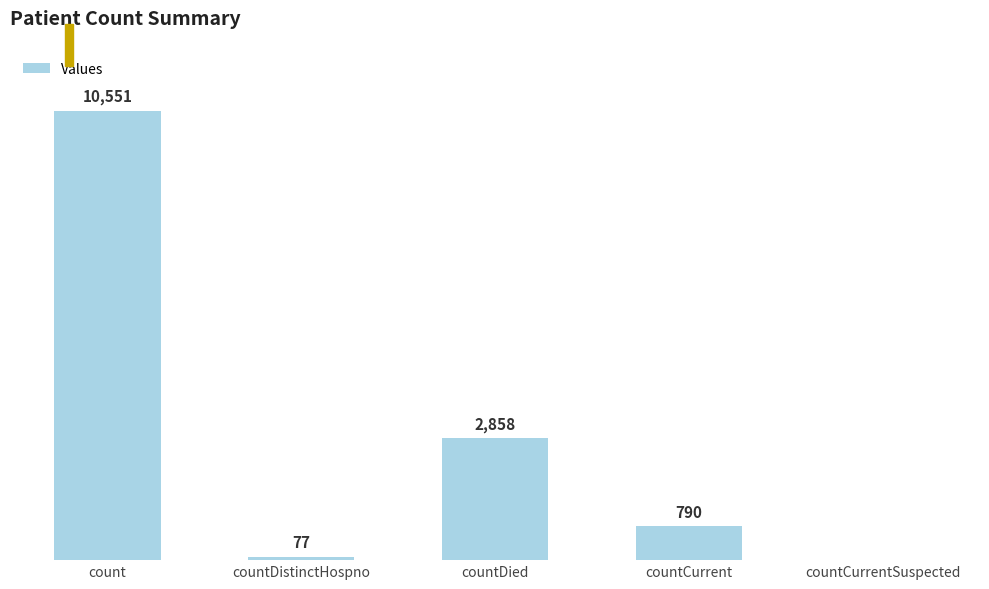

Where is the data nearest to the value 5275?

countDied